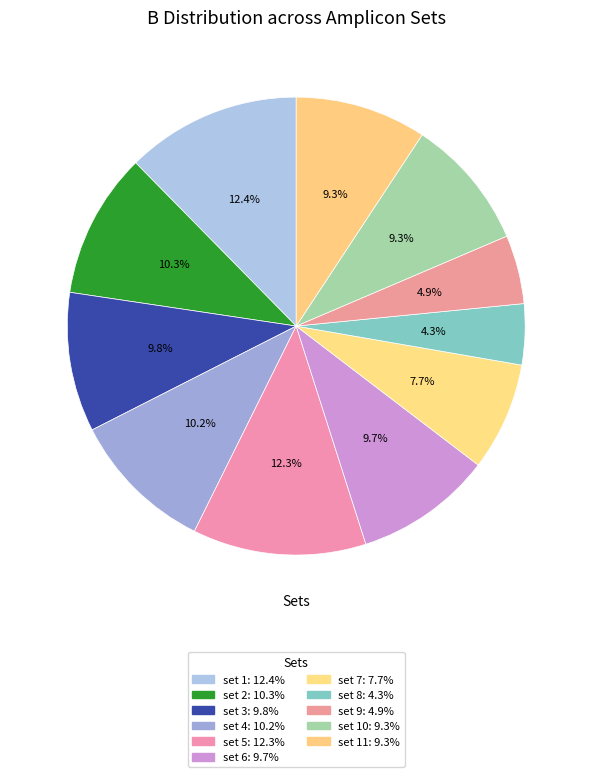

How many slices are in this pie chart?

11